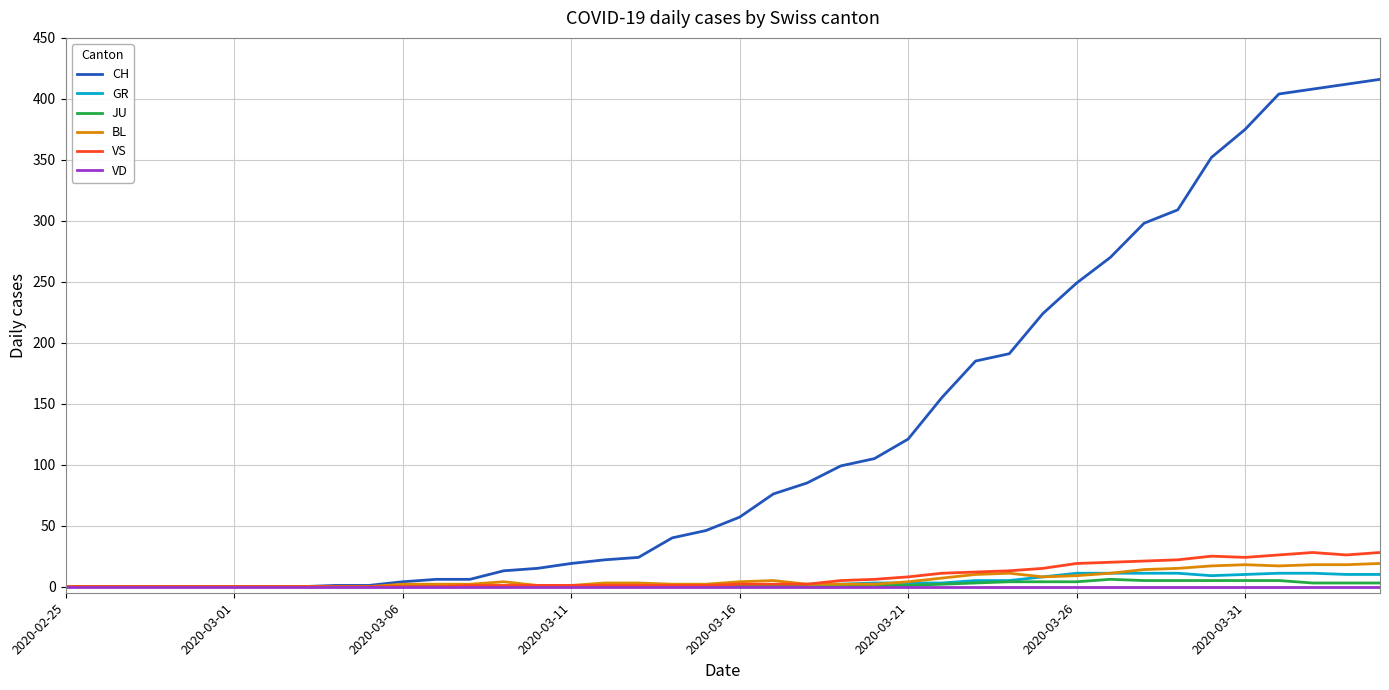

Which series has the largest range (max minus min)?

CH